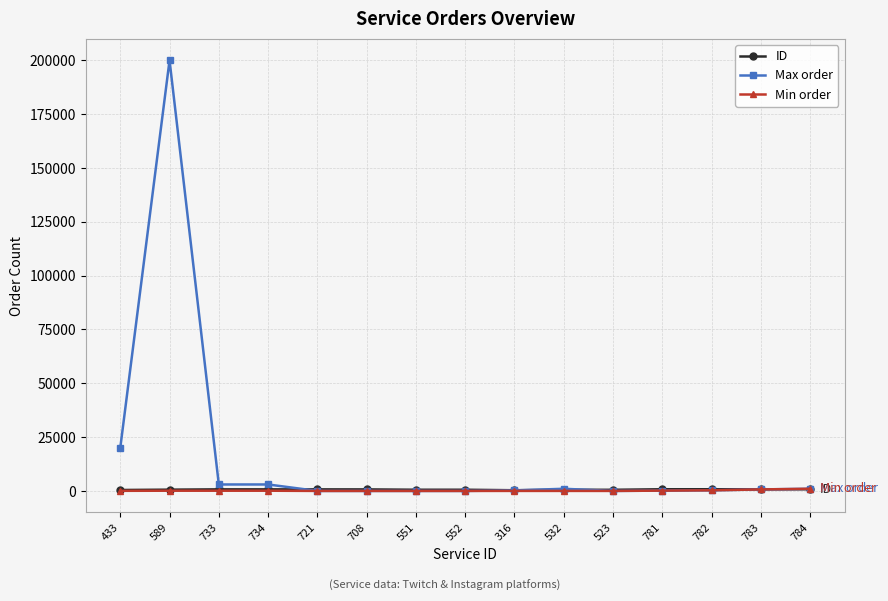

At how many categories does at least one series exceed 192709?

1